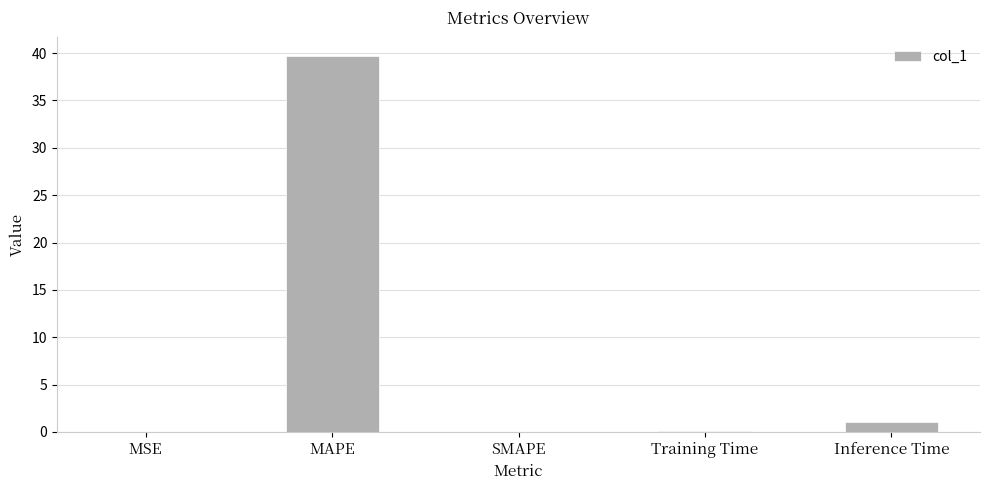

Which has a higher value, SMAPE or Inference Time?

Inference Time